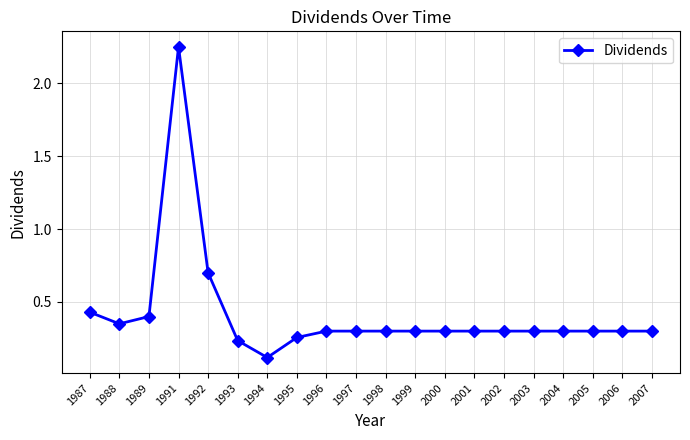

Which category has the highest value across all series?

1991